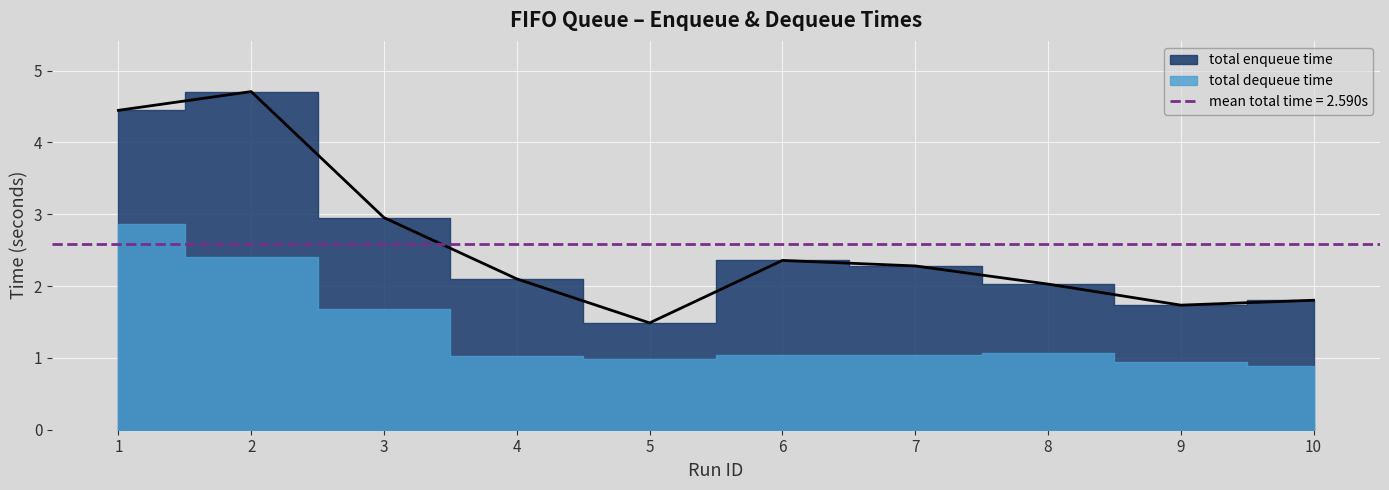

How many lines are shown in the chart?

2